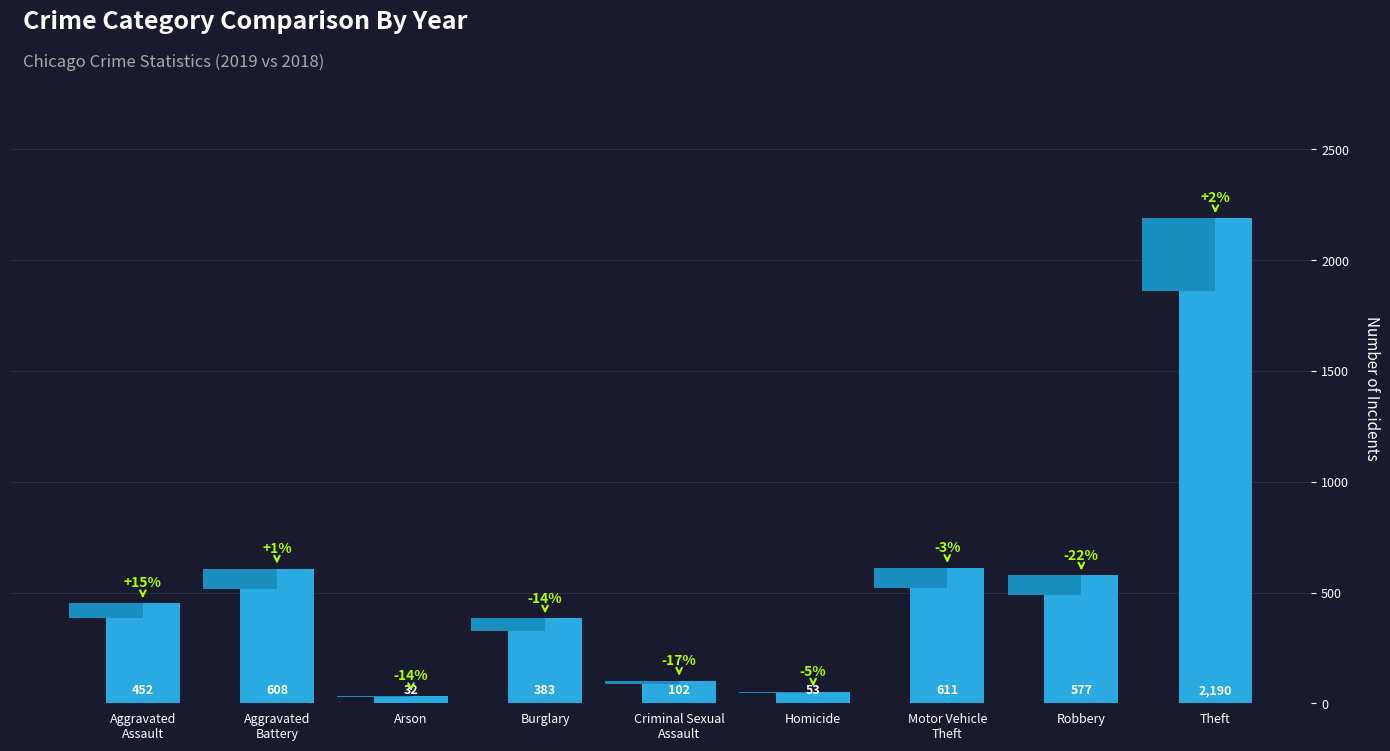

What is the sum of the values at Homicide and Aggravated
Battery?

661